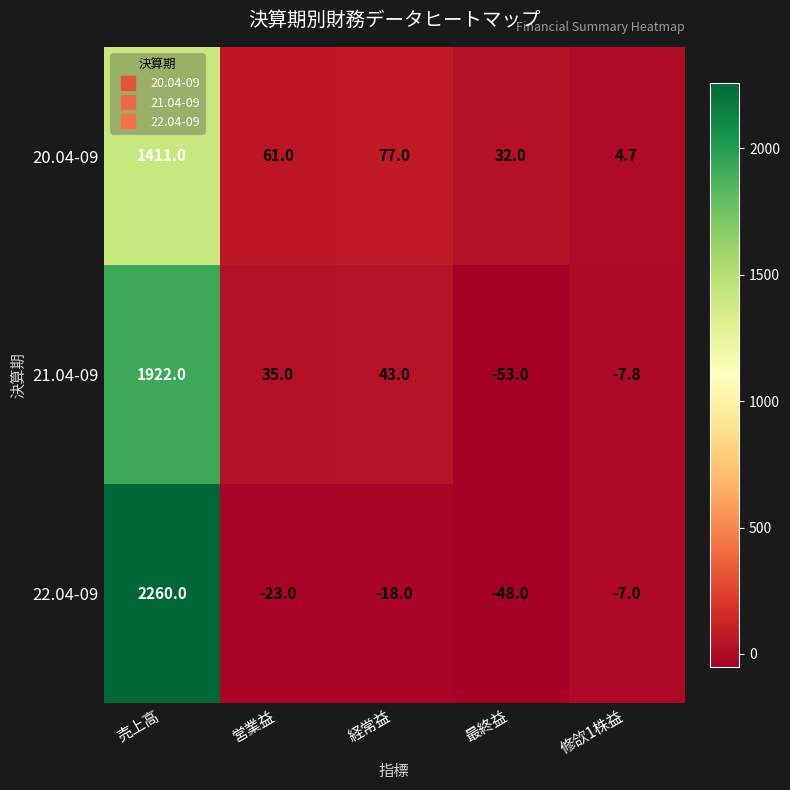

What is the approximate value of 20.04-09 at 営業益?

61.0